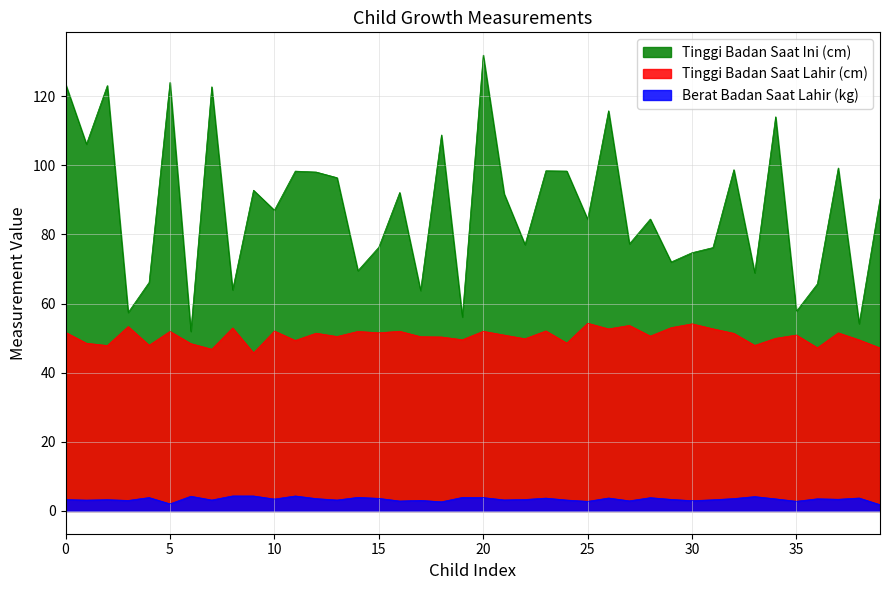

What is the difference between the maximum and second lowest values in the Tinggi Badan Saat Lahir (cm) series?

7.5